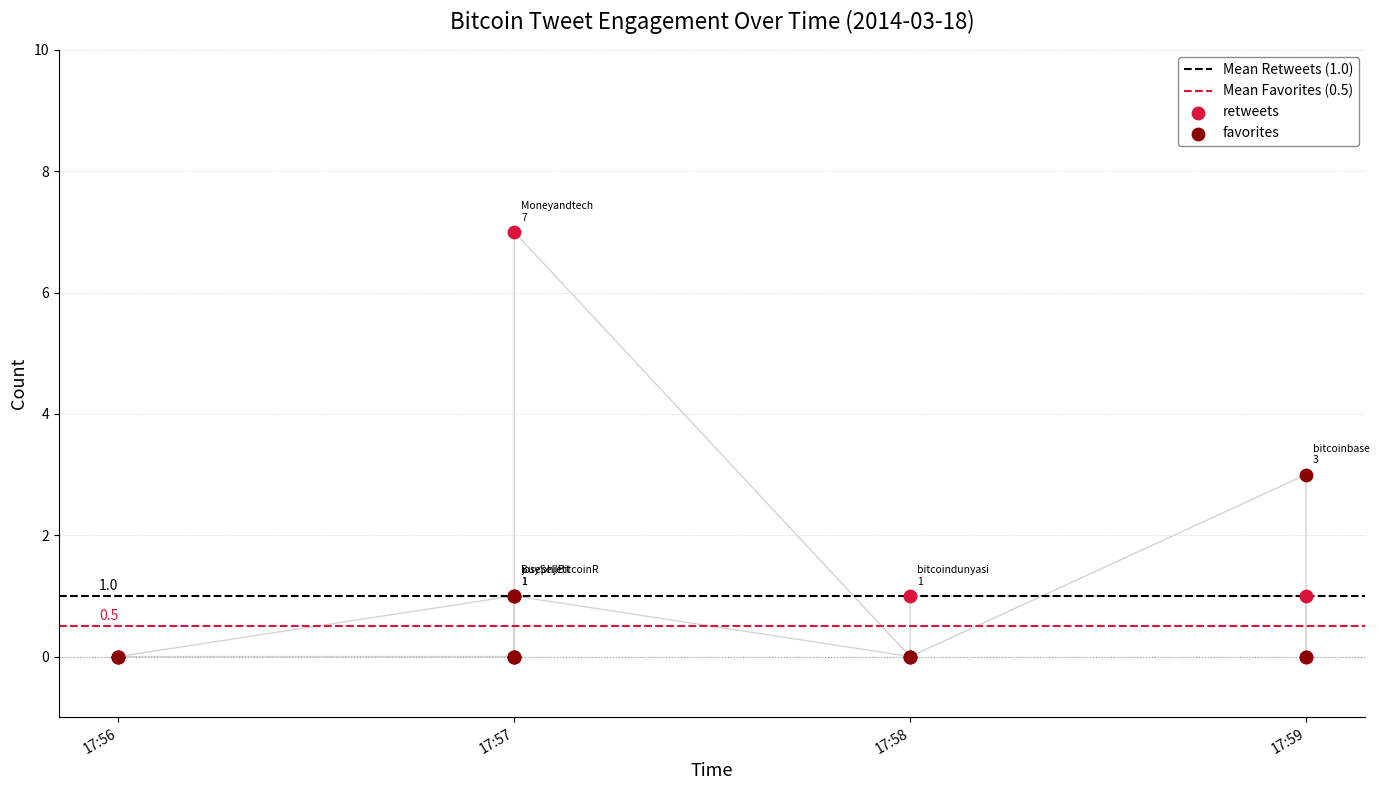

Which series contains the highest Y value?

retweets